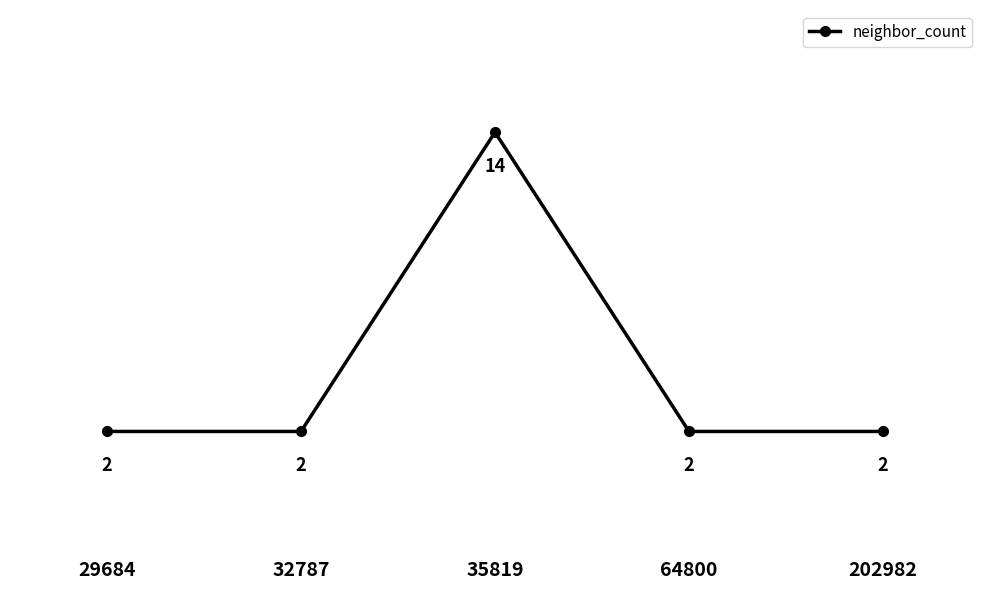

Read the value at 64800.

2